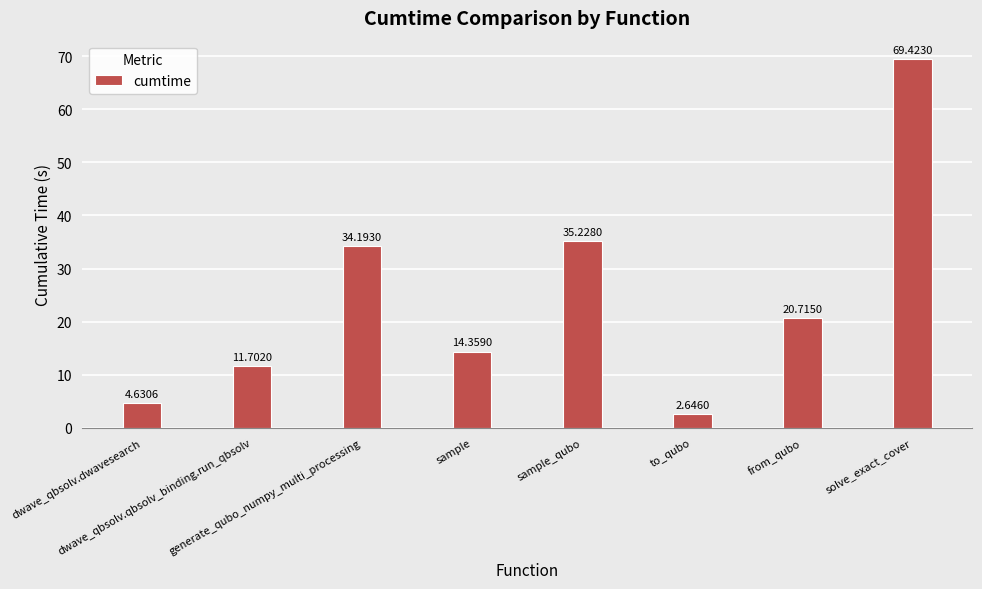

The value at generate_qubo_numpy_multi_processing is 16.6. True or false?

False